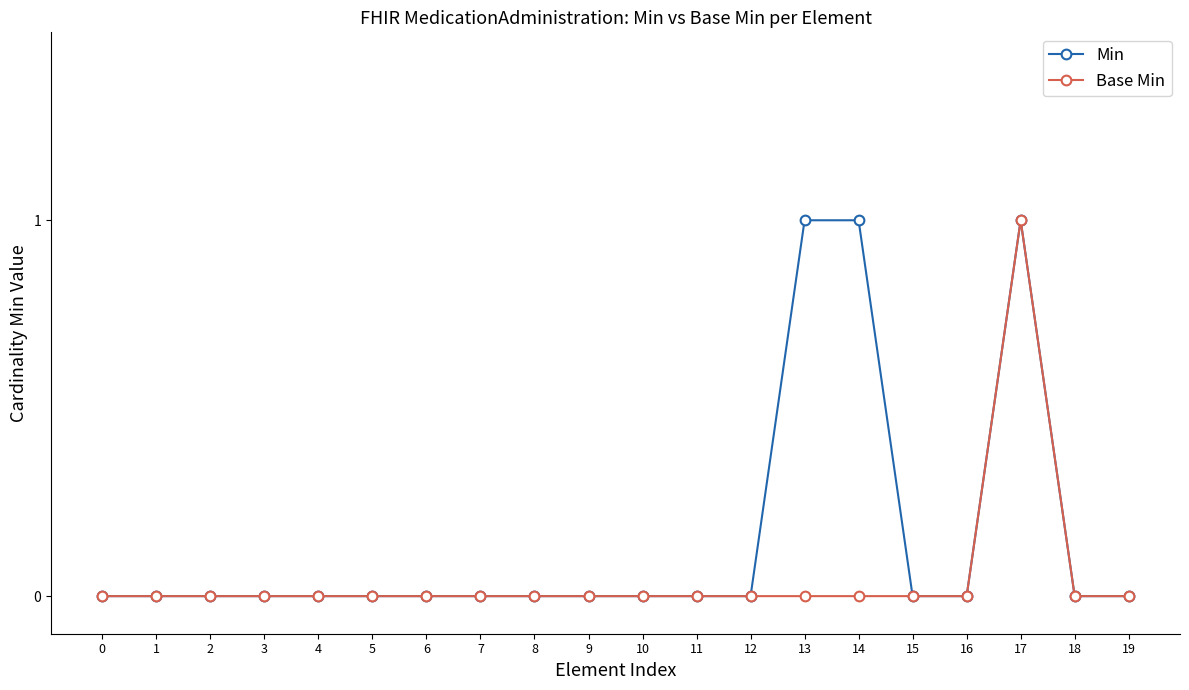

Reading right to left, what are all the values shown in this chart?

Min: 19=0	18=0	17=1	16=0	15=0	14=1	13=1	12=0	11=0	10=0	9=0	8=0	7=0	6=0	5=0	4=0	3=0	2=0	1=0	0=0
Base Min: 19=0	18=0	17=1	16=0	15=0	14=0	13=0	12=0	11=0	10=0	9=0	8=0	7=0	6=0	5=0	4=0	3=0	2=0	1=0	0=0